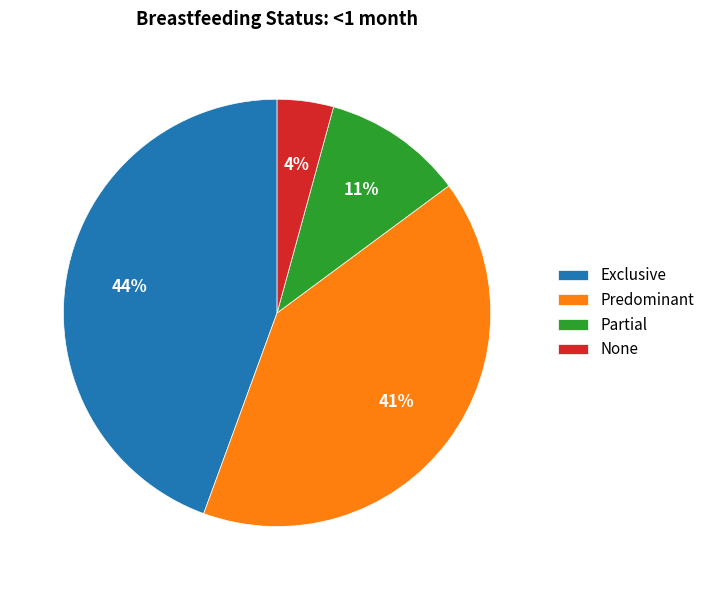

True or false: Partial accounts for 17% of the total.

False